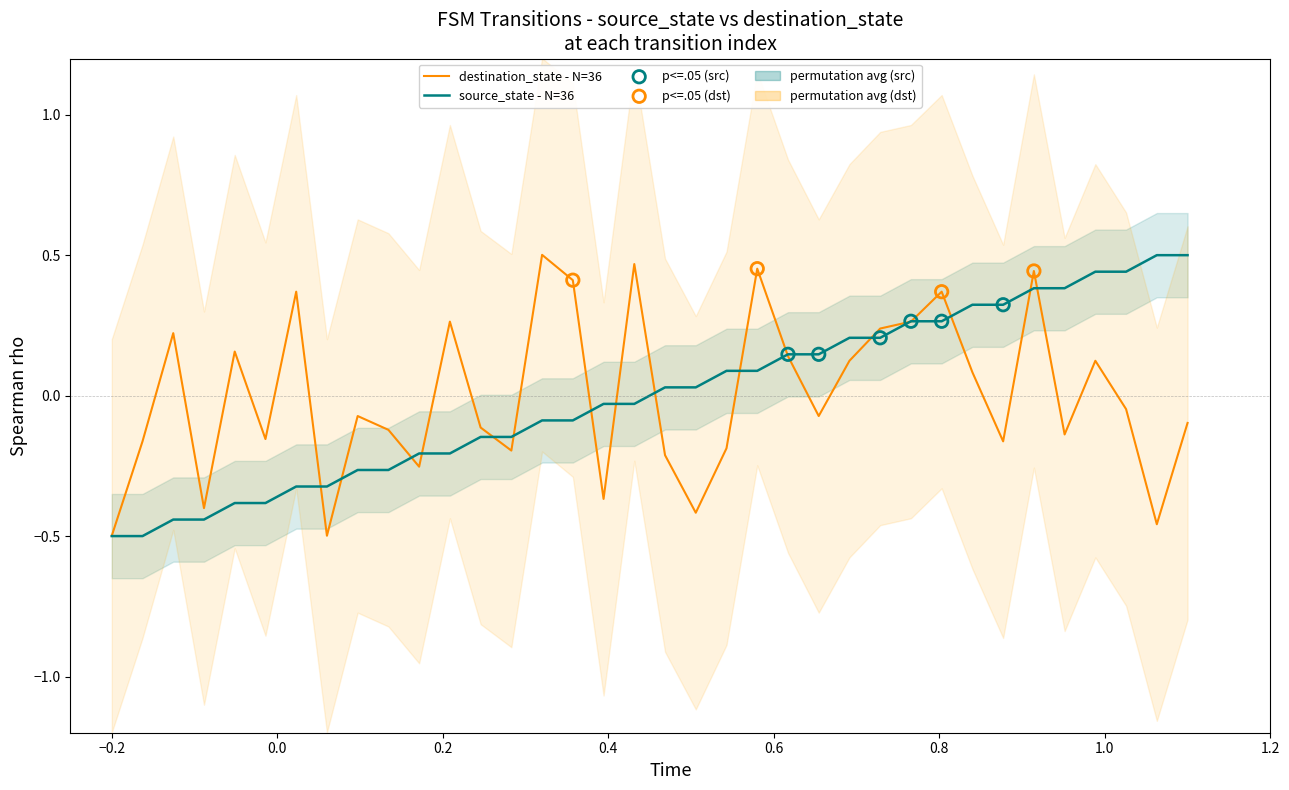

Which series reaches the minimum Y coordinate?

source_state